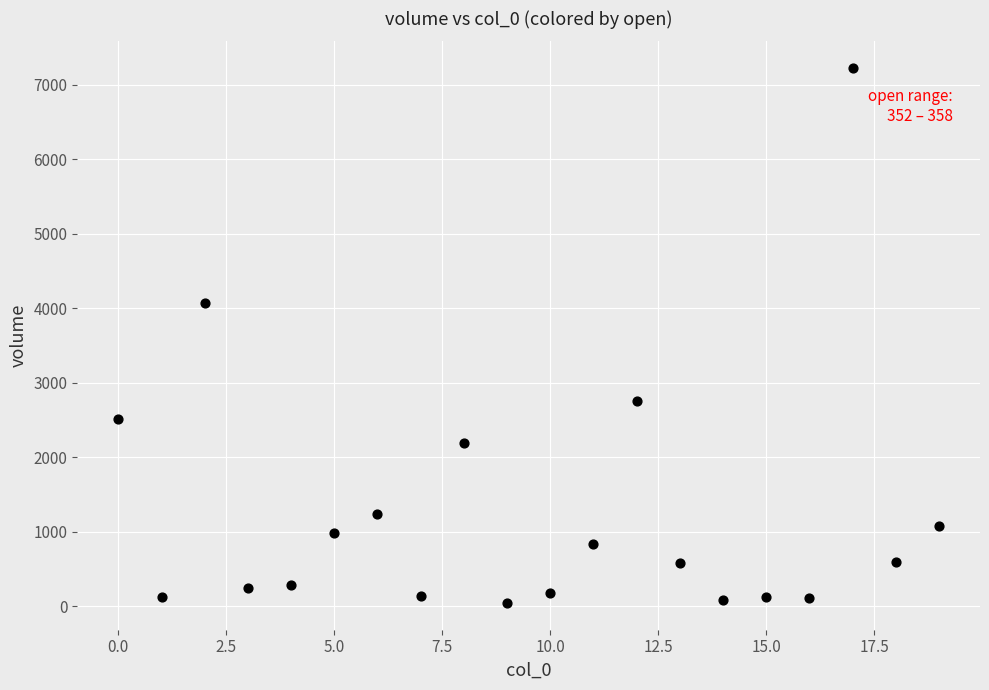

What is the range of Y values (max minus min)?

7177.4